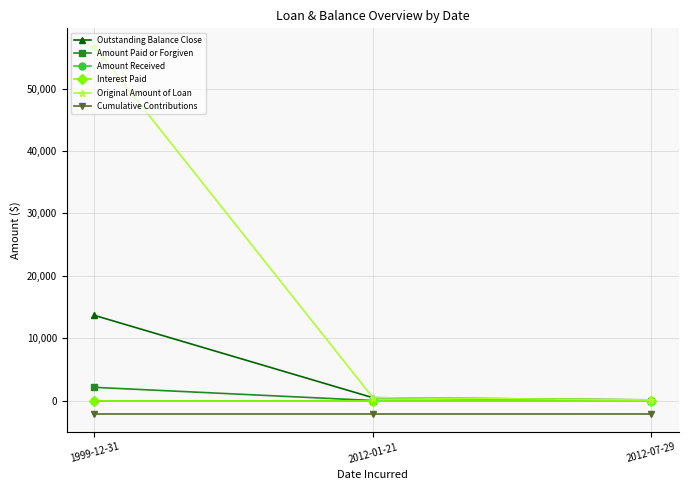

List the labels in order of Amount Paid or Forgiven value, smallest first.

2012-01-21, 2012-07-29, 1999-12-31